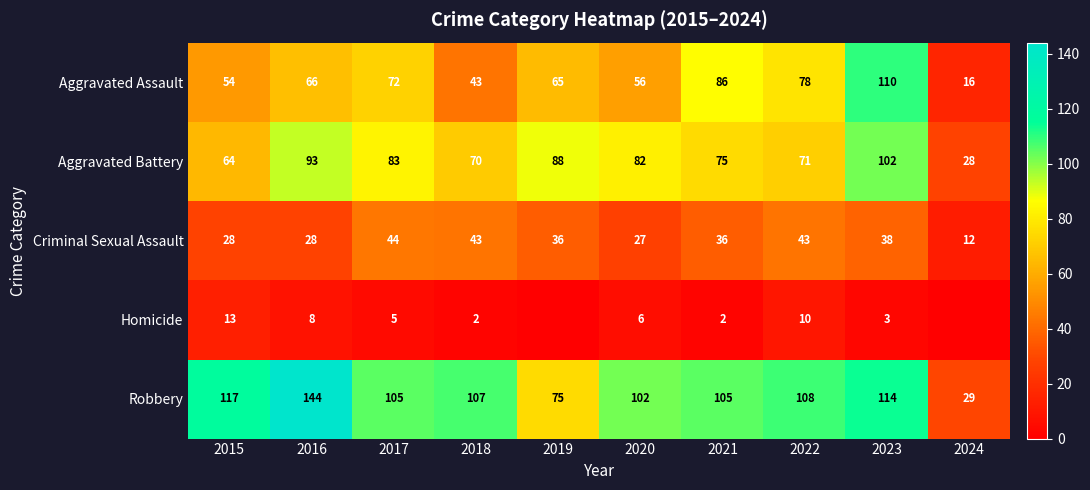

What is the sum of the Criminal Sexual Assault values at 2017 and 2023?

82